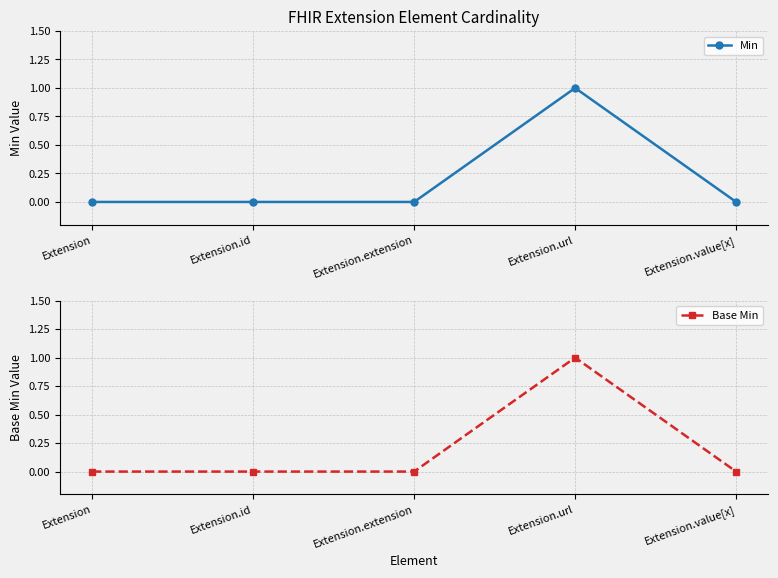

Reading left to right, transcribe all the data shown in this chart.

Min: 0	0	0	1	0
Base Min: 0	0	0	1	0